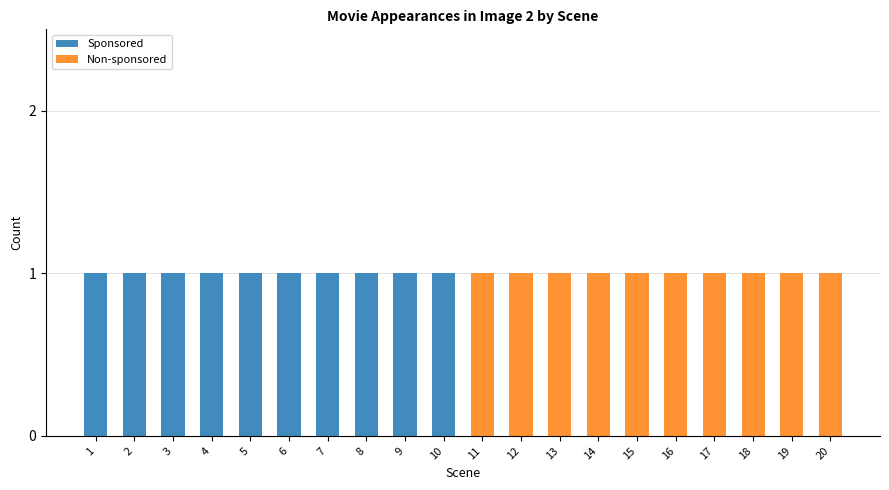

The value of Sponsored at 19 is 0. True or false?

True